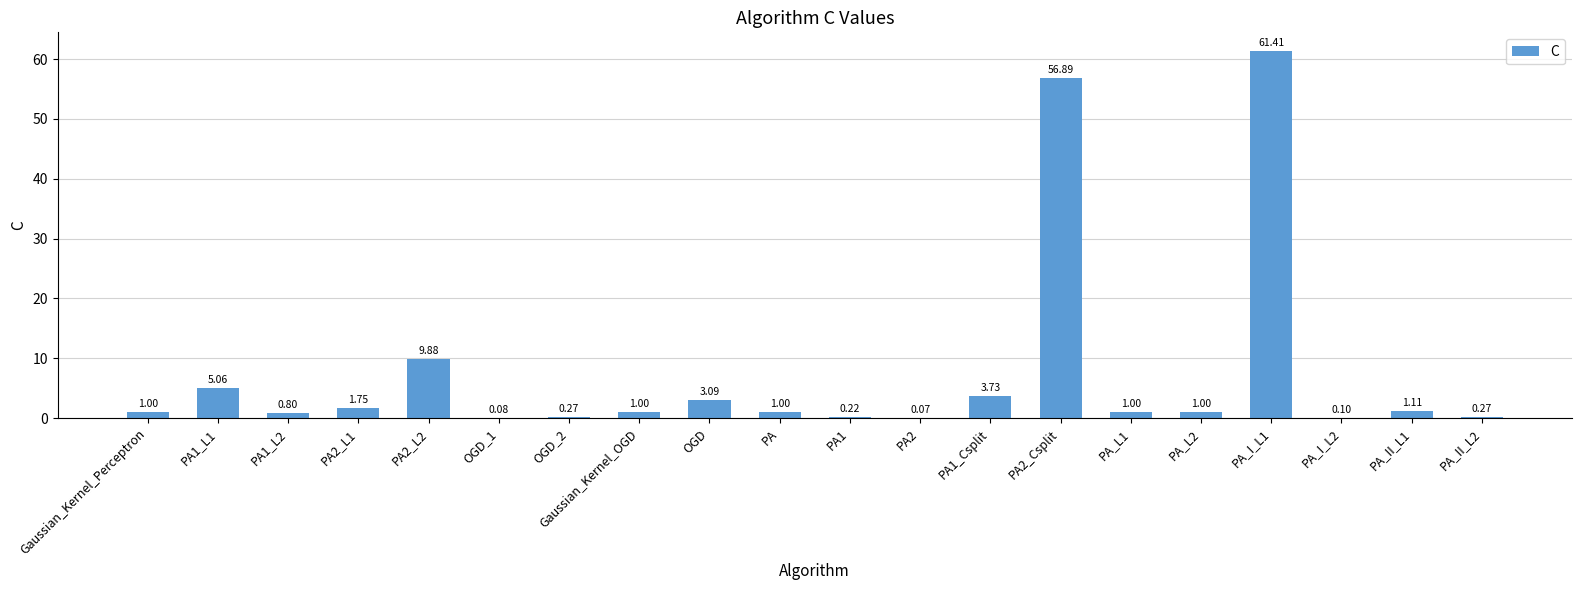

What is the sum of all values?

149.7